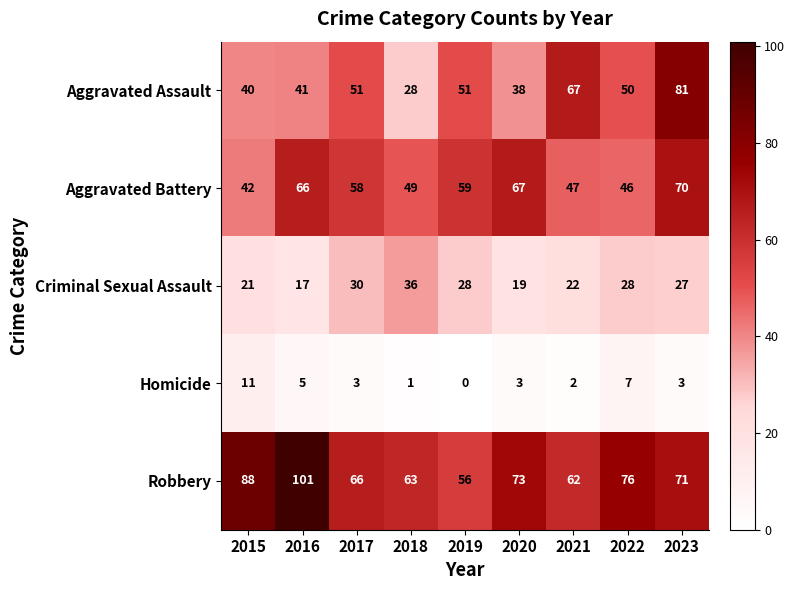

Which label corresponds to the smallest value in the chart?

2019